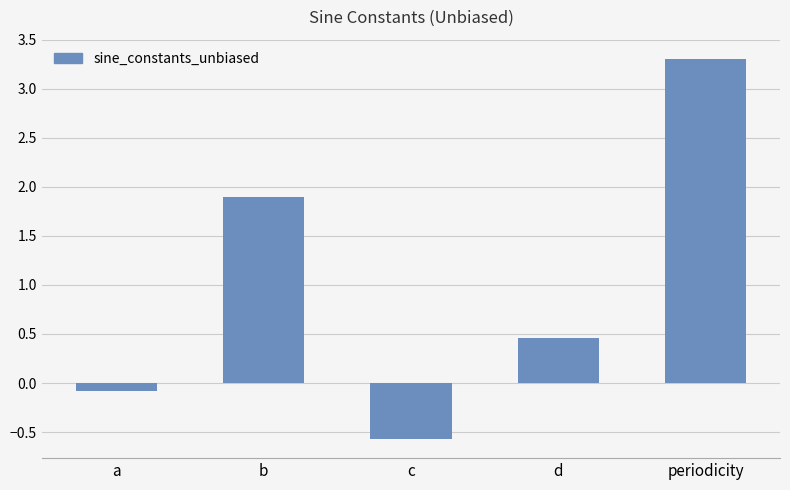

Which category has the lowest value across all series?

c